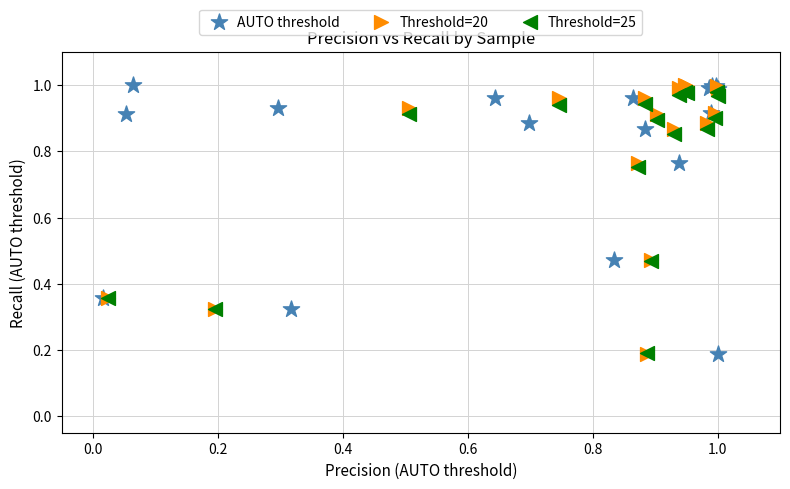

What are all the series names shown in the legend?

AUTO threshold, Threshold=20, Threshold=25